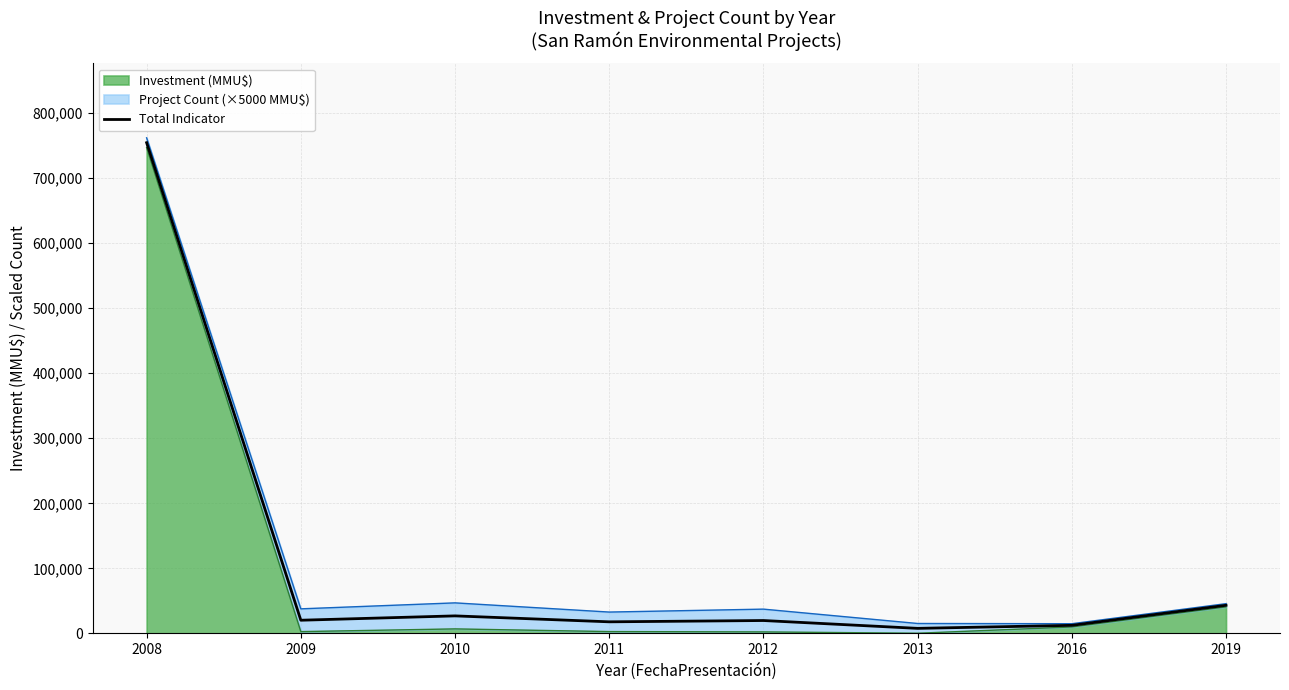

What is the value of the 1st point from the left?

754118